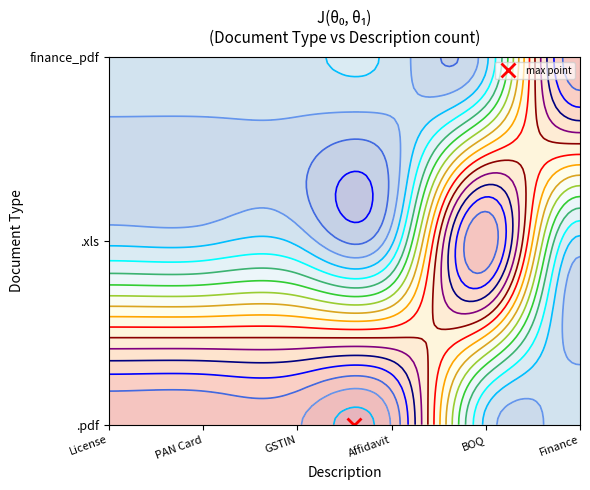

How many .pdf values are between 0 and 1?

6